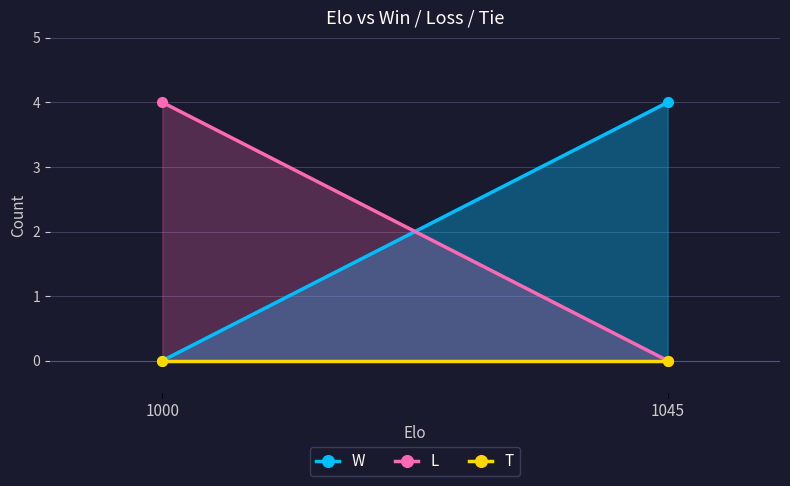

What are all the series names shown in the legend?

W, L, T